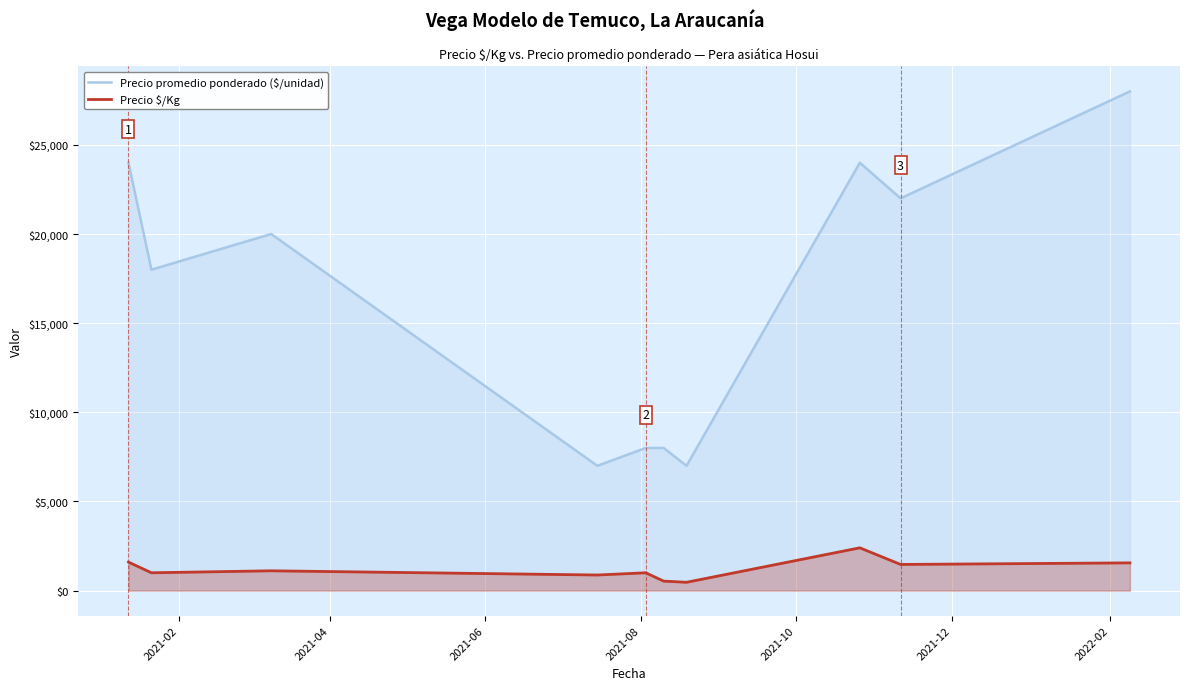

What are all the series names shown in the legend?

Precio promedio ponderado ($/unidad), Precio $/Kg